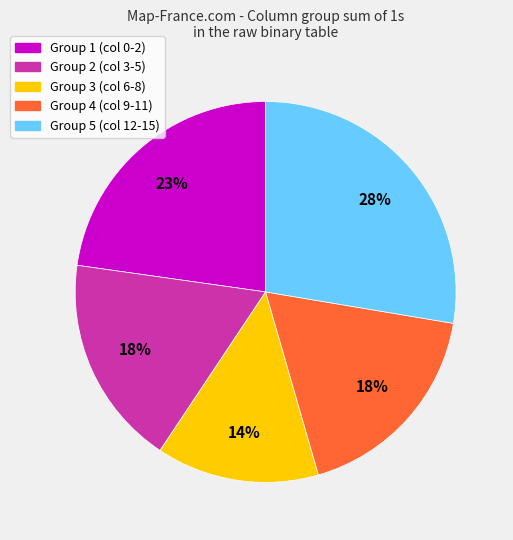

To the nearest percent, what is the average slice percentage?

20%